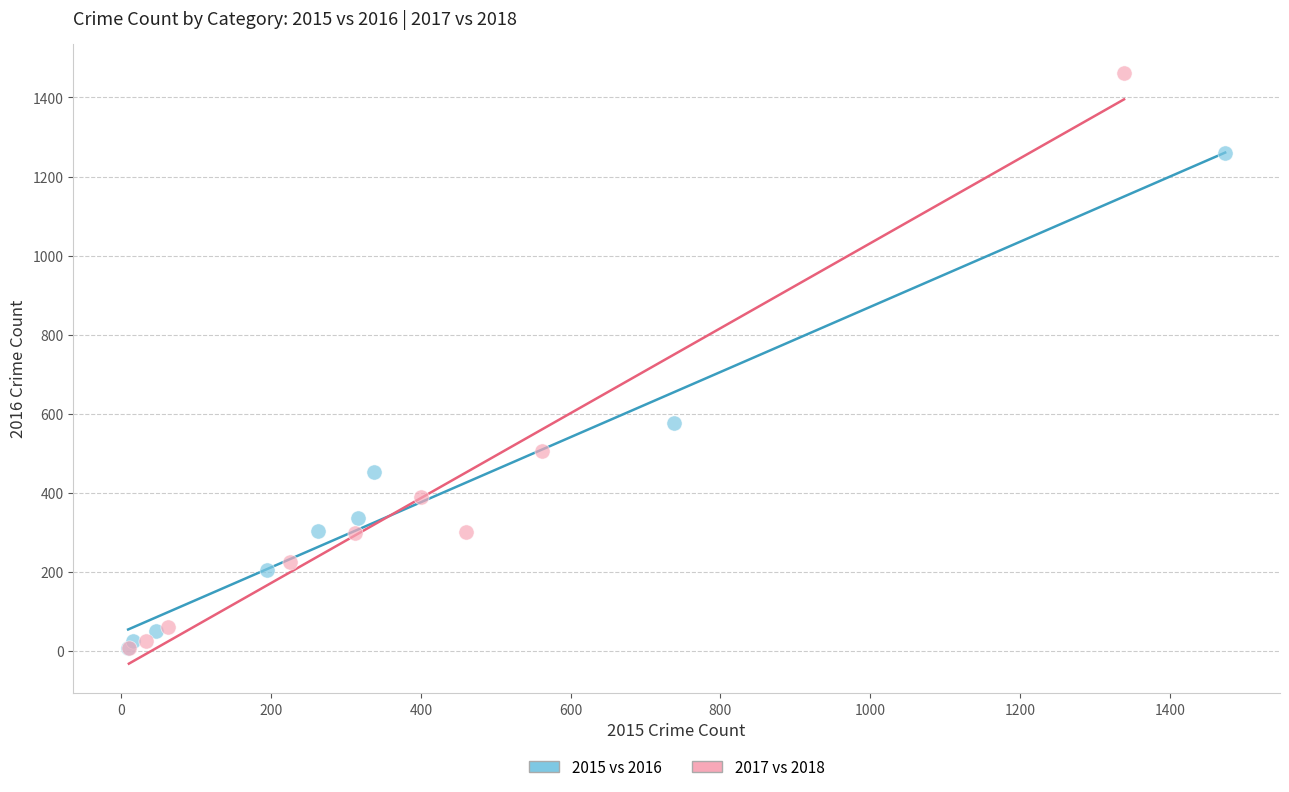

Which series has the largest Y range (max minus min)?

2017 vs 2018